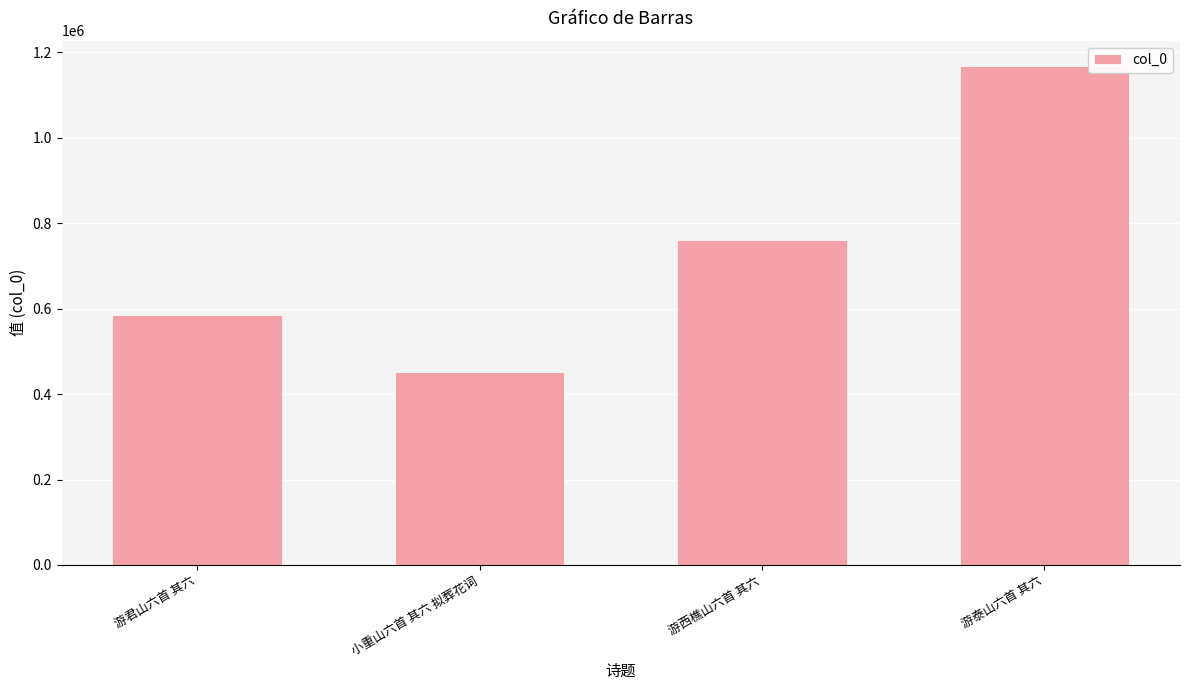

Read the value at 游君山六首 其六, to the nearest 10.

585190